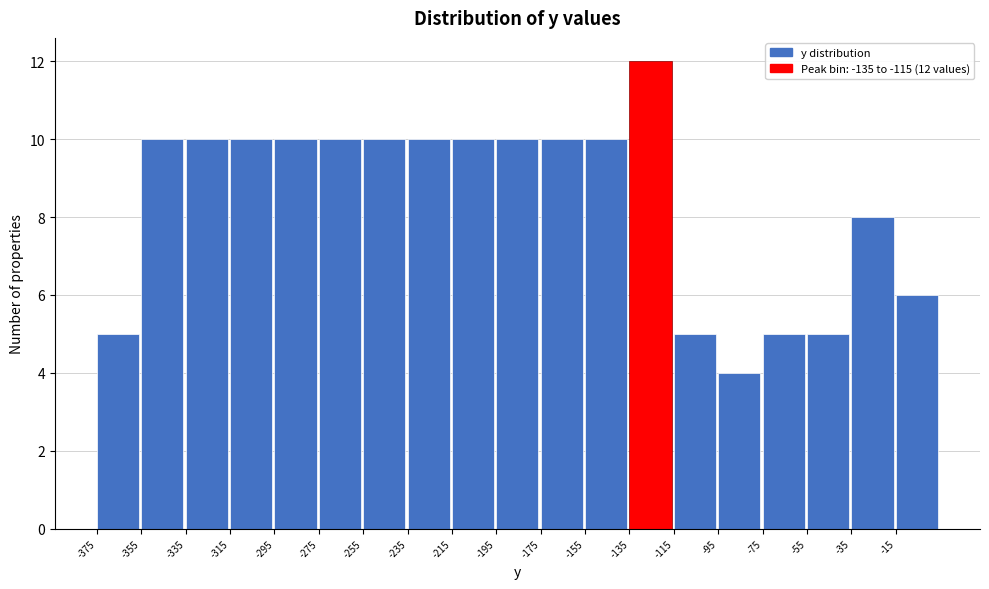

Which range on the x-axis has the tallest bar?

-135 to -115